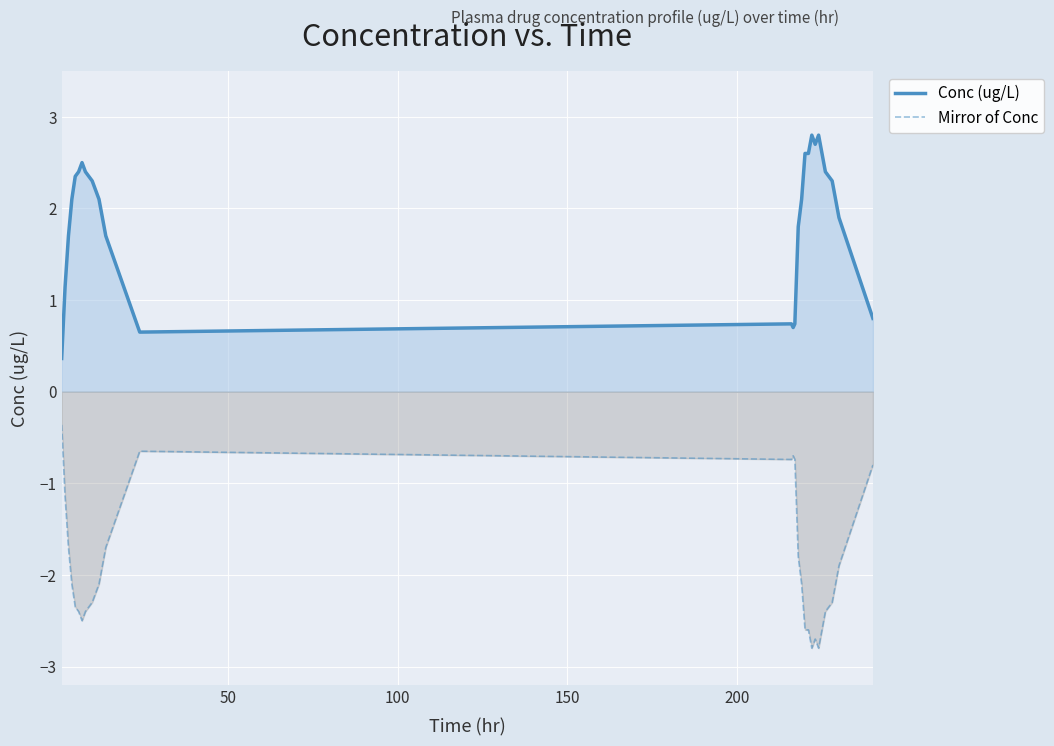

List the series in order of their peak value, lowest first.

Mirror of Conc, Conc (ug/L)